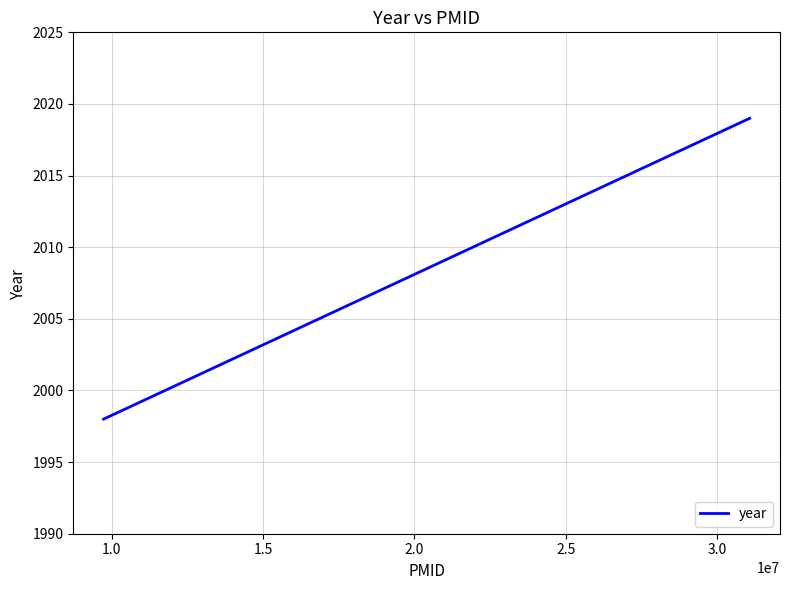

What is the maximum value shown in the chart?

2019